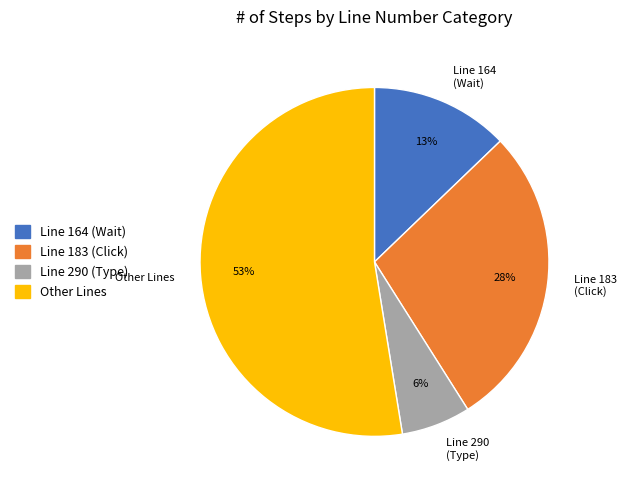

Count the number of slices in the pie.

4